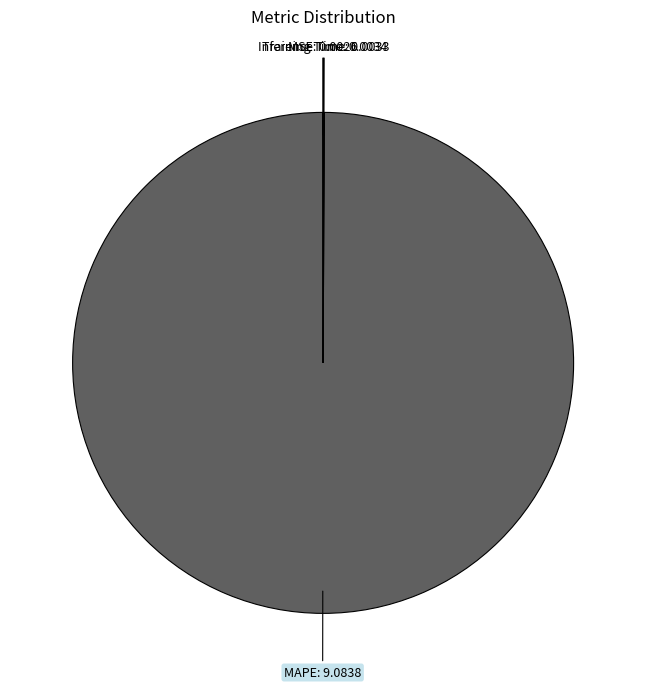

Which slice represents more than half of the pie?

MAPE